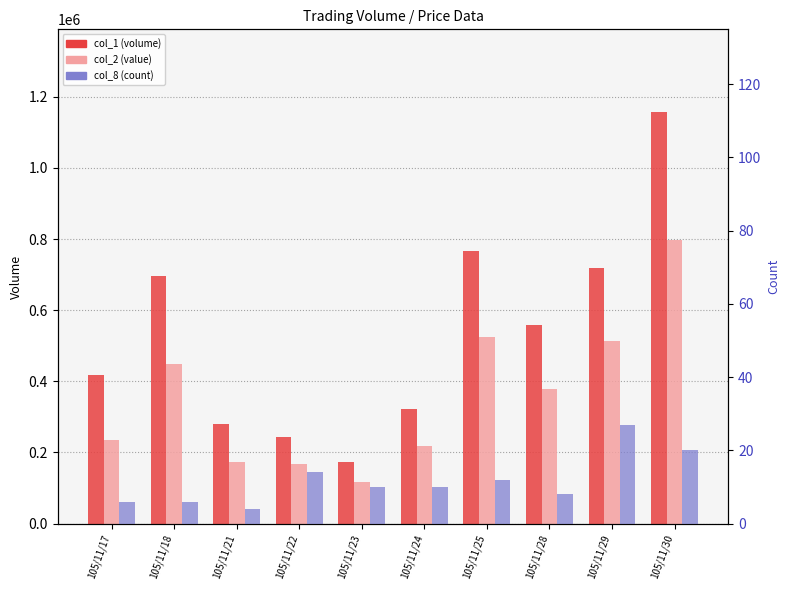

Count the number of data series in this chart.

3